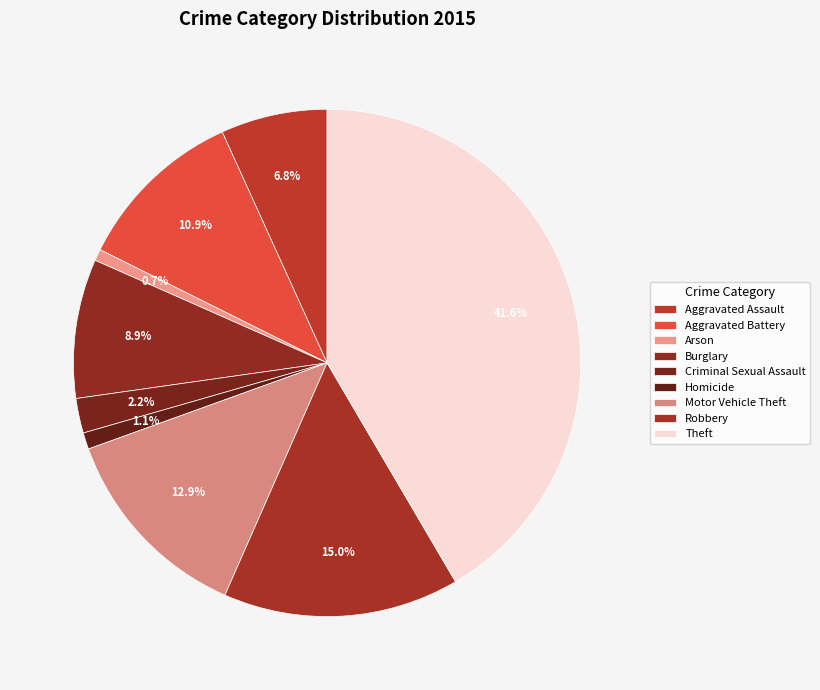

Does Criminal Sexual Assault represent more than half of the total?

No